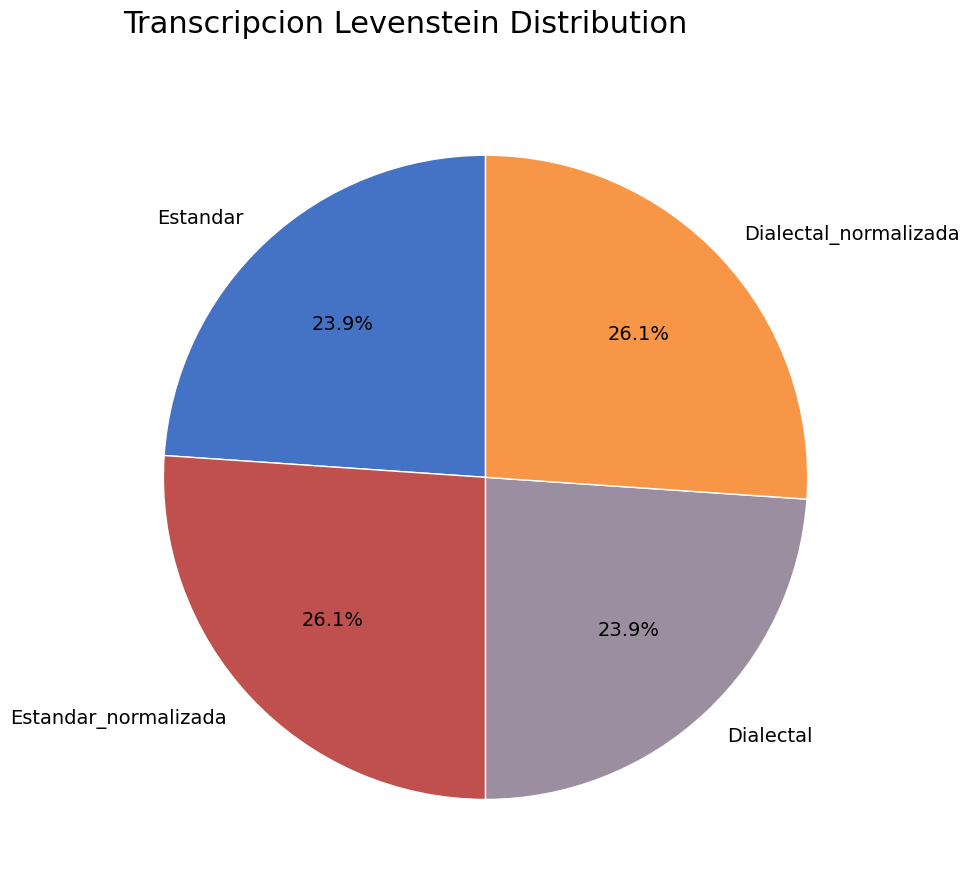

Does Estandar account for over 50% of the chart?

No